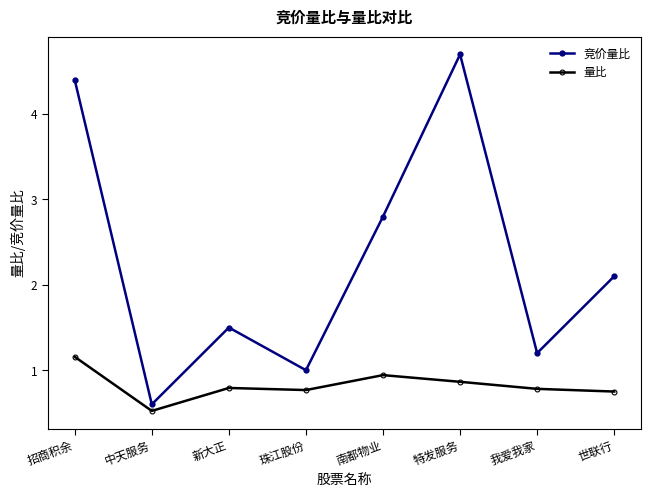

How many lines are shown in the chart?

2